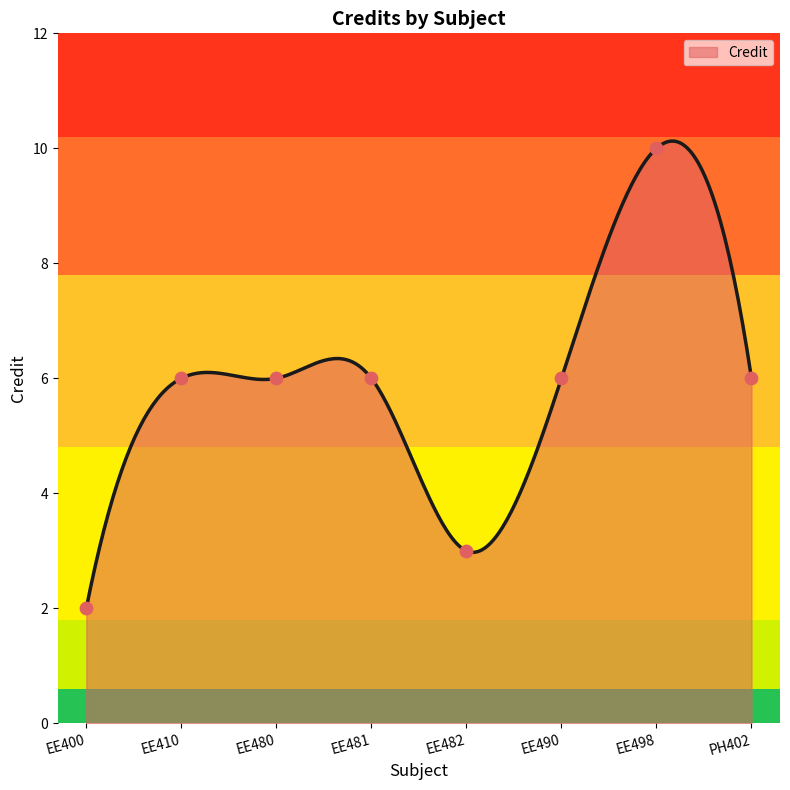

What is the ratio of the value at EE481 to the value at EE480?

1.0